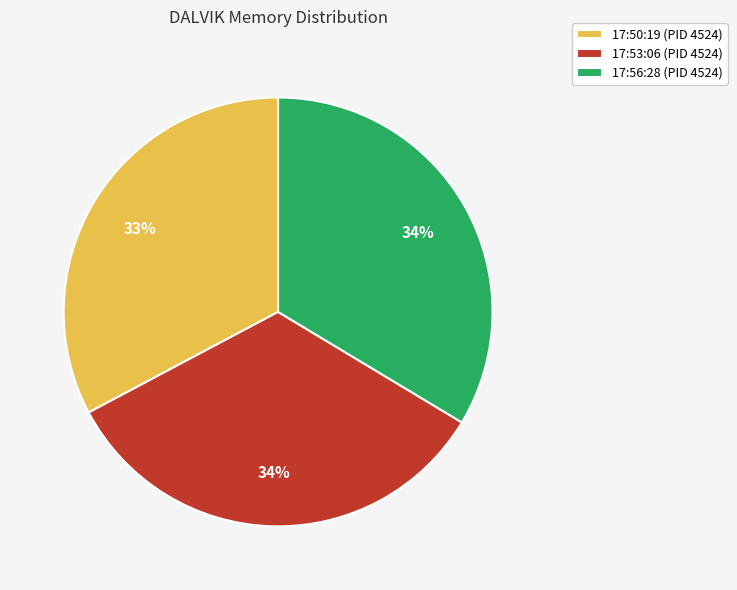

Between 17:50:19 (PID 4524) and 17:53:06 (PID 4524), which is larger?

17:53:06 (PID 4524)